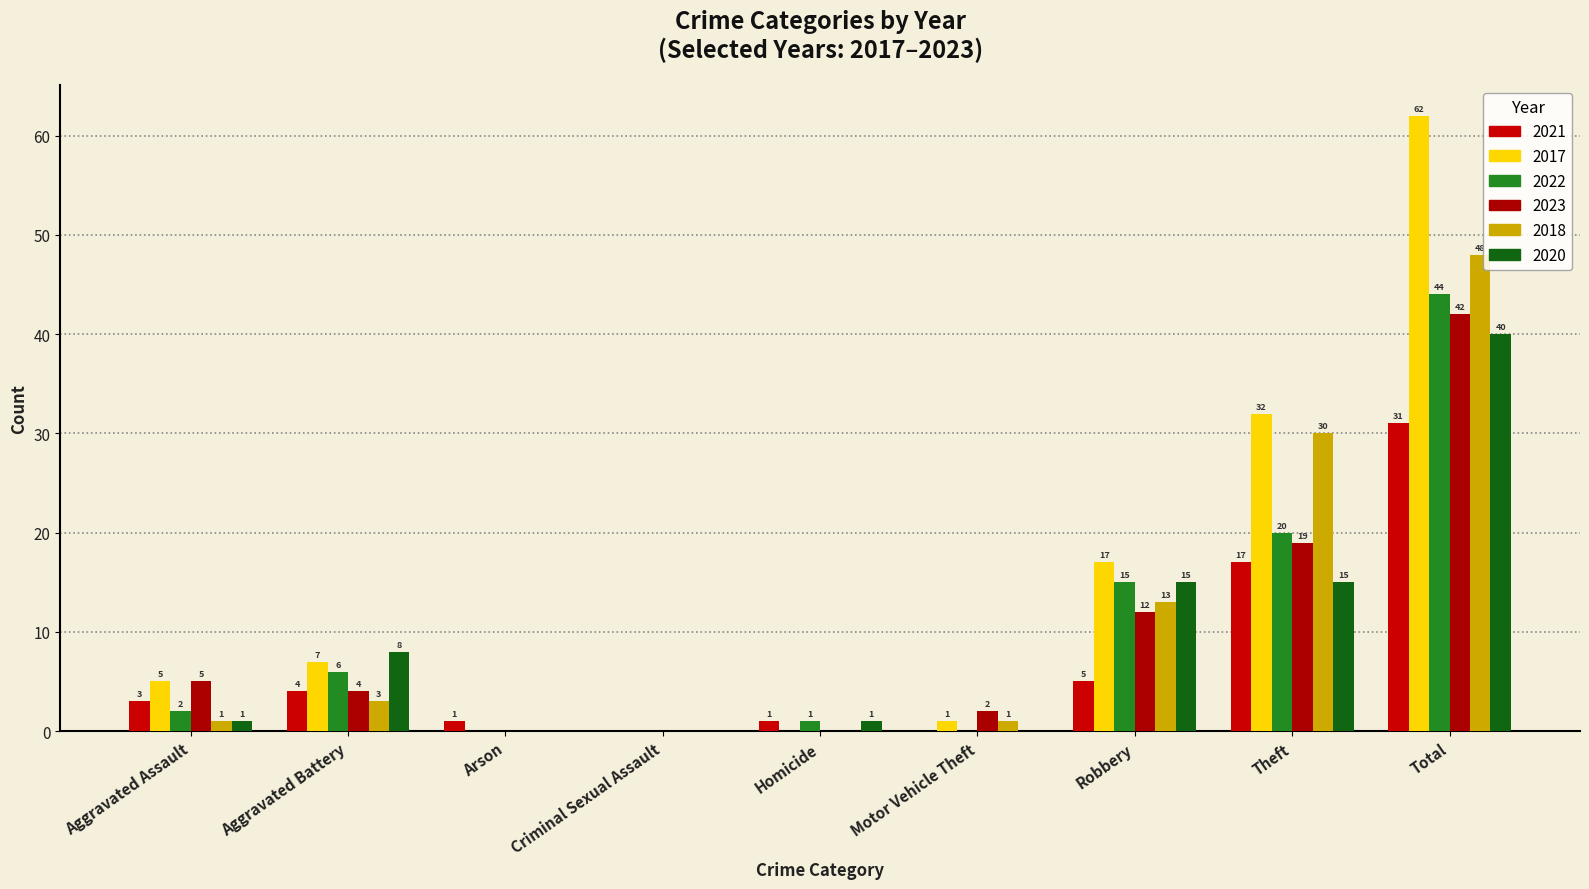

At which label is 2022 closest to 22?

Theft